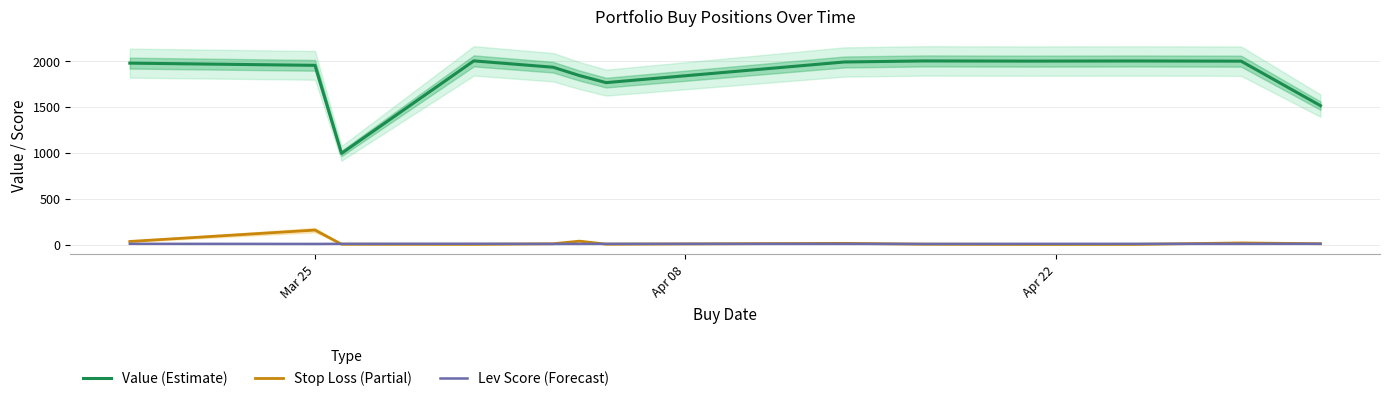

How many values in the Stop Loss (Partial) series exceed 10?

7